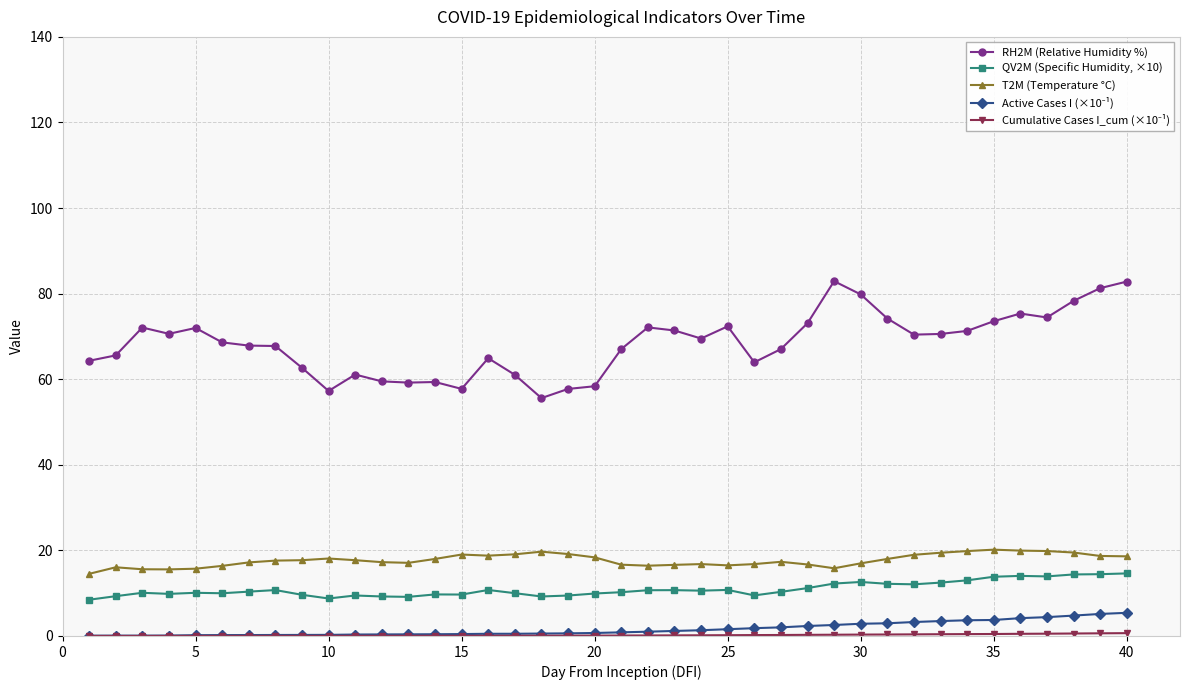

Which series has the largest range (max minus min)?

RH2M (Relative Humidity %)